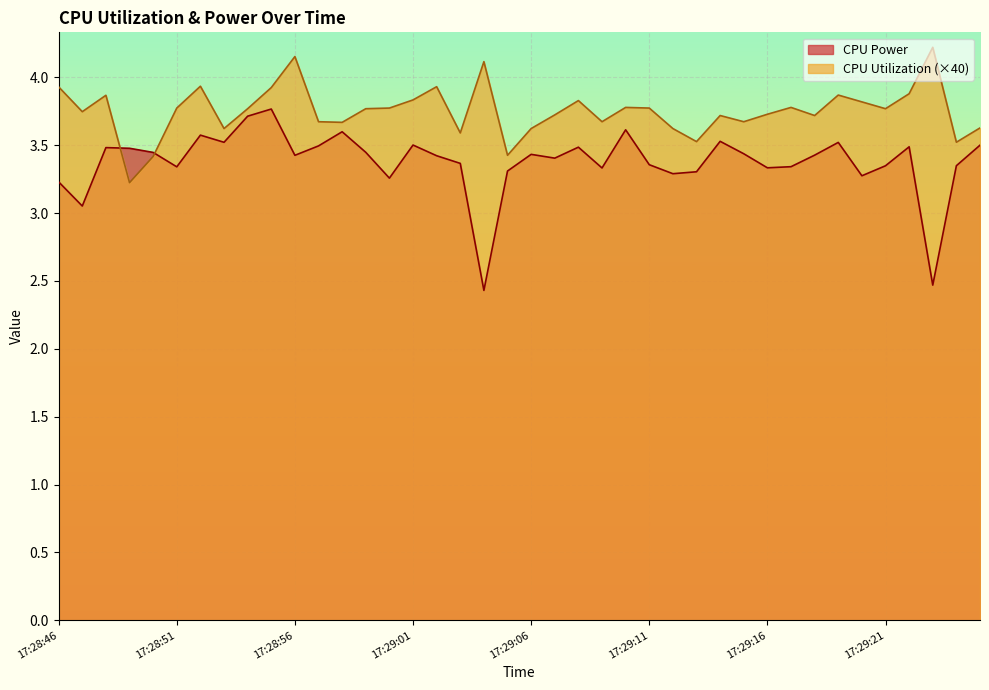

Where do CPU Utilization and CPU Power first cross each other?

17:28:48 and 17:28:49